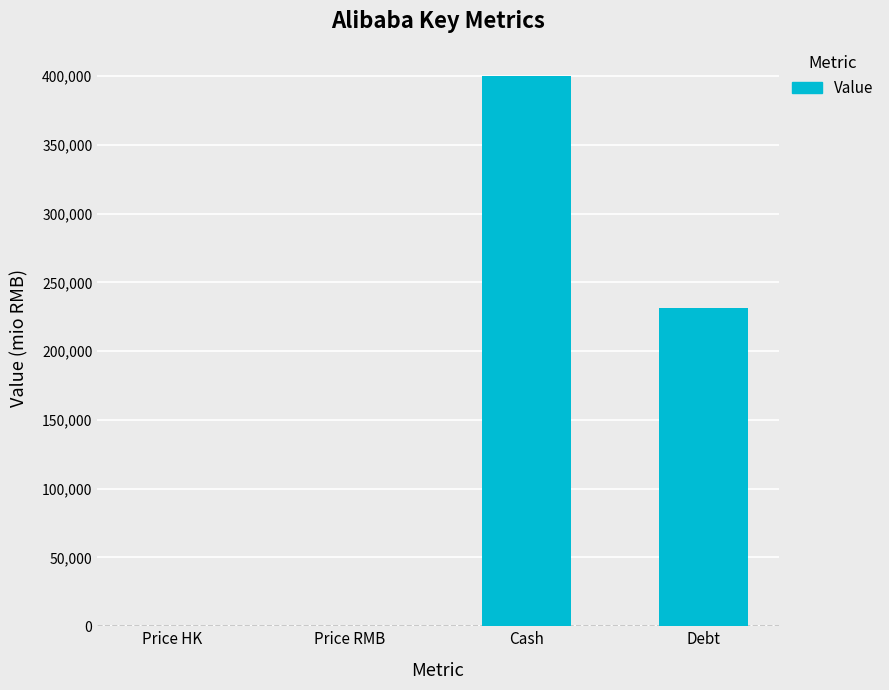

True or false: the data shows 231528.0 at Debt.

True